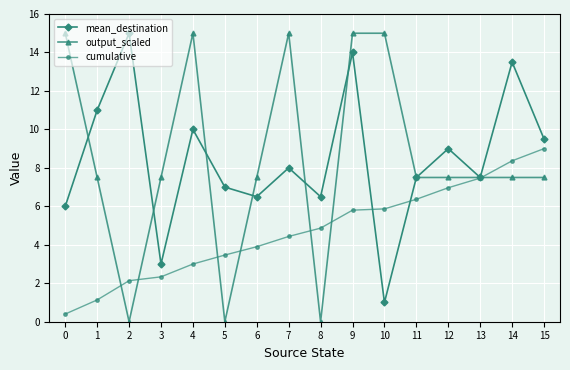

Read the cumulative value at 7.

4.4